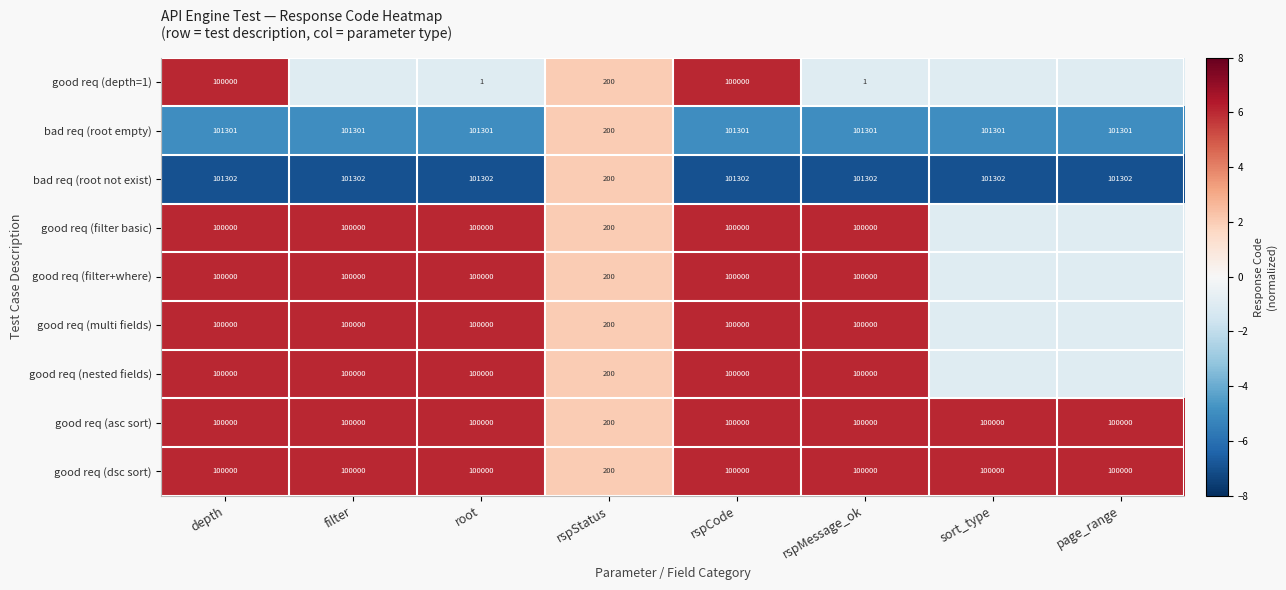

Which label corresponds to the smallest value in the chart?

depth